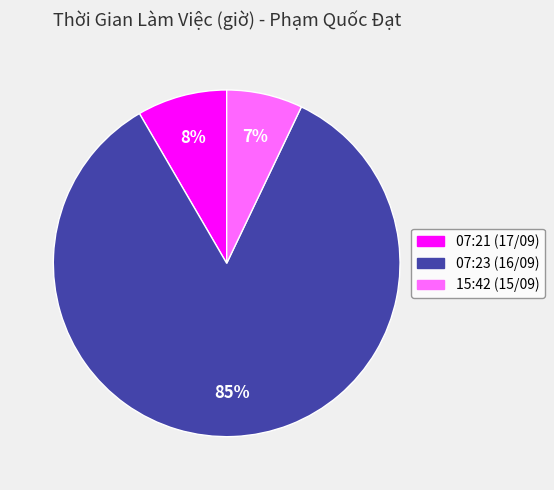

Which category has the smallest portion of the pie?

15:42 (15/09)